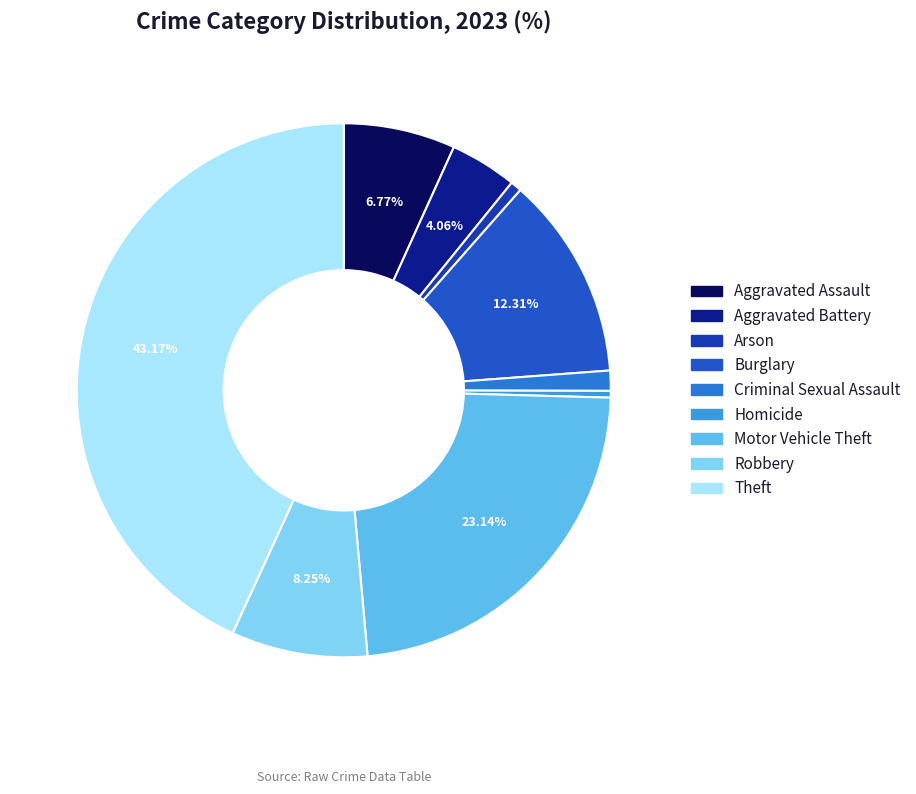

To the nearest percent, what is the difference between the largest and smallest slice percentages?

43%